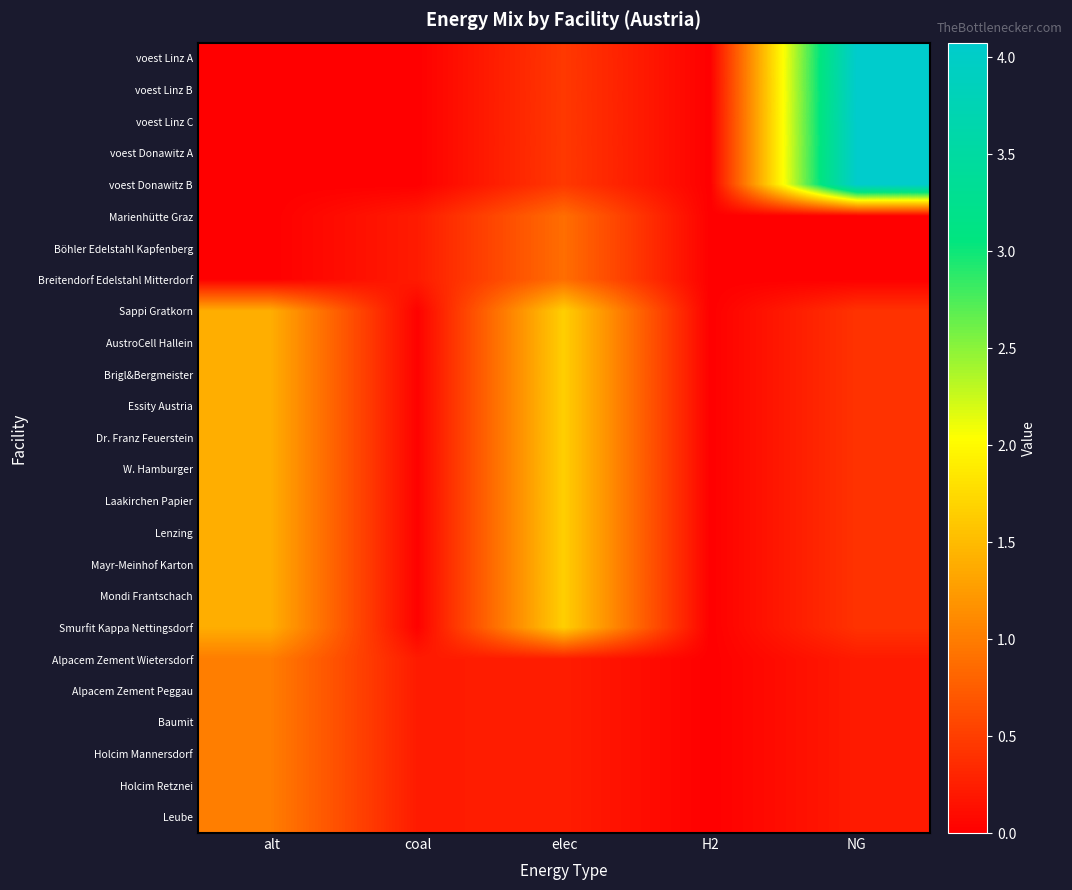

Which series has the largest total across all categories?

voest Donawitz A